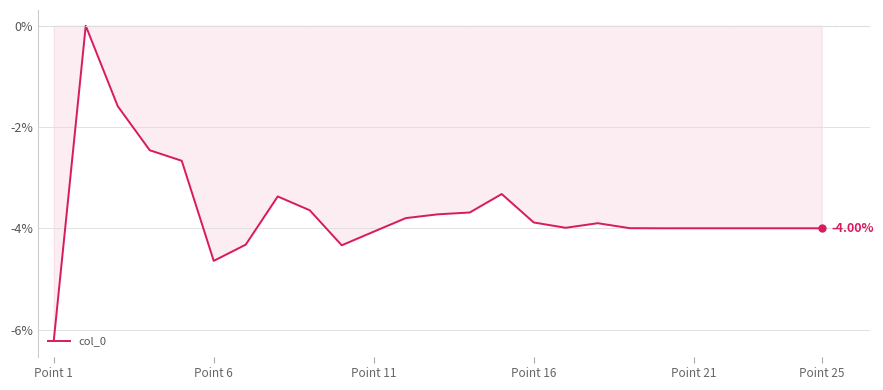

What is the value of the 16th point from the left?

-3.9